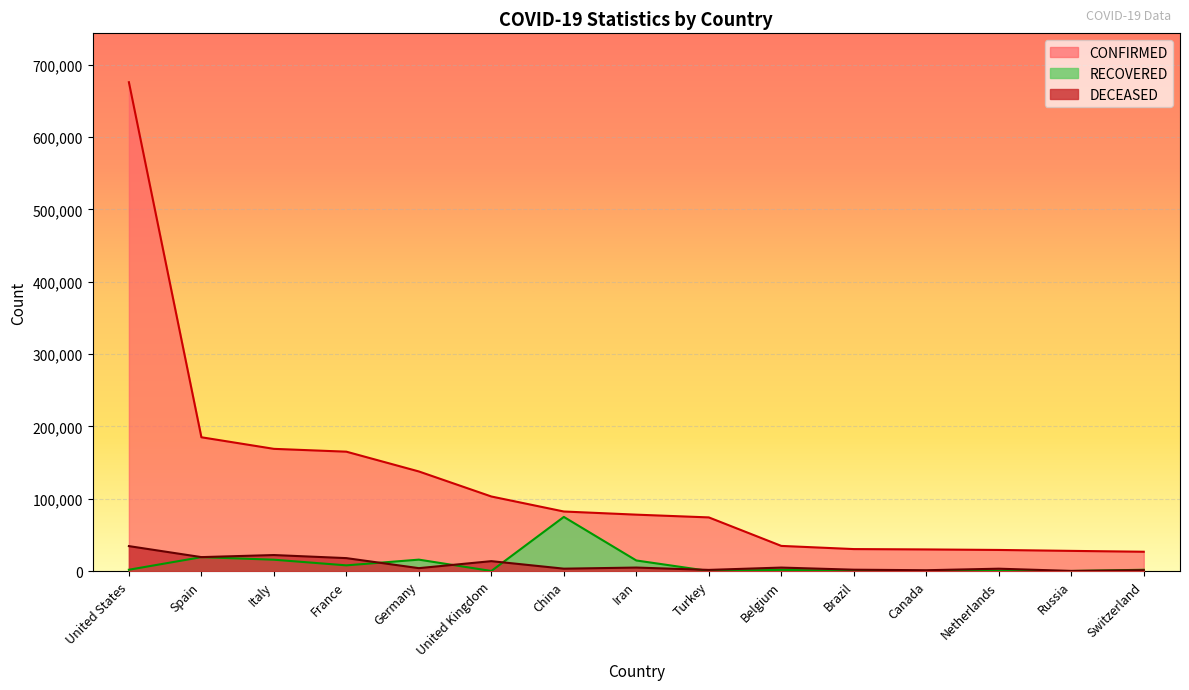

What is the maximum value shown in the chart?

675640